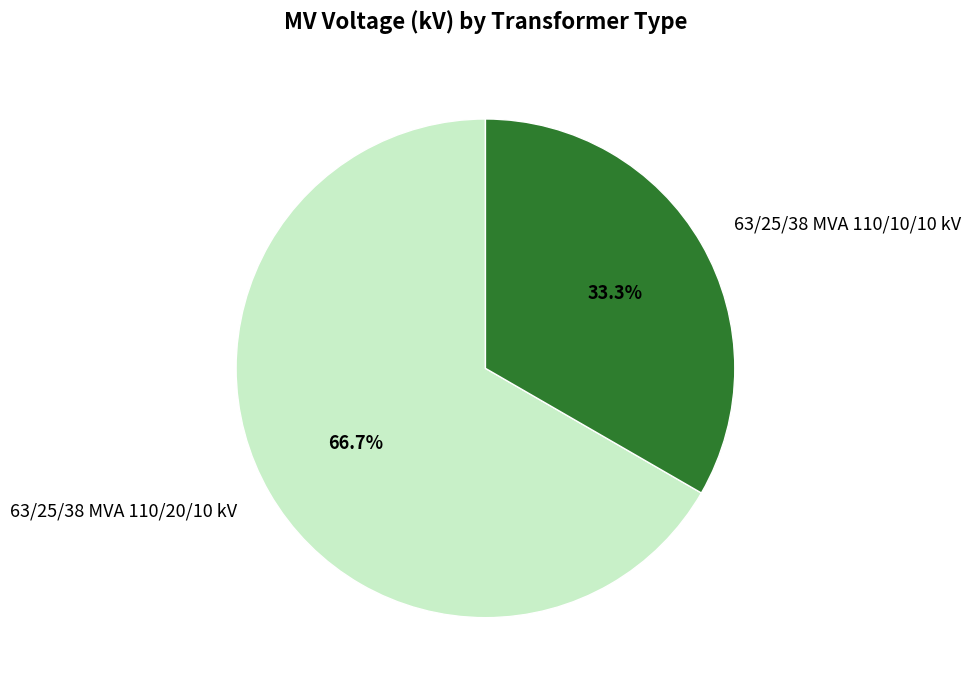

Do 63/25/38 MVA 110/10/10 kV and 63/25/38 MVA 110/20/10 kV together represent more than half of the pie?

Yes